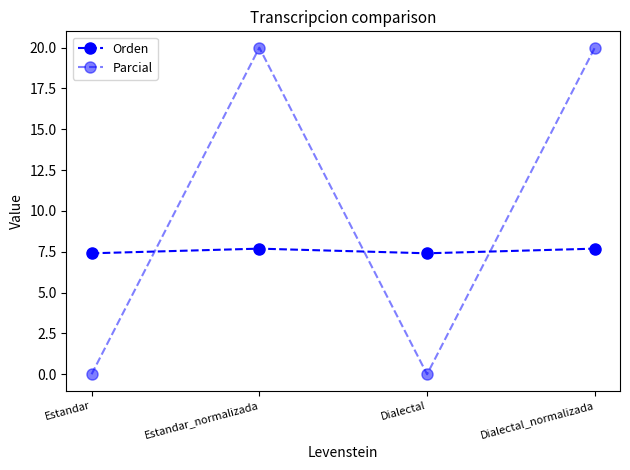

How many interior local valleys does the Parcial series have?

1